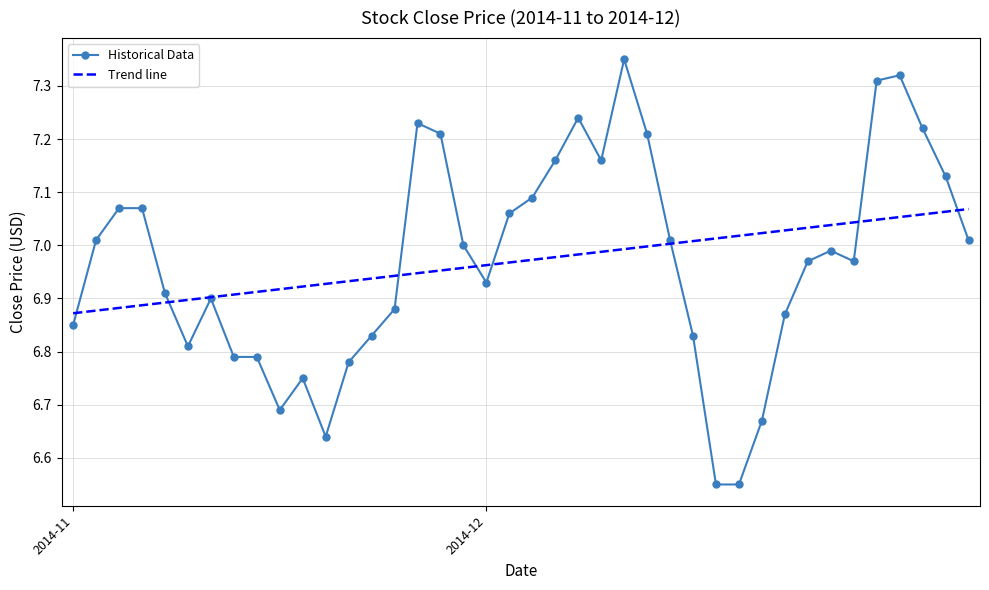

Which series has the widest spread of values?

Historical Data